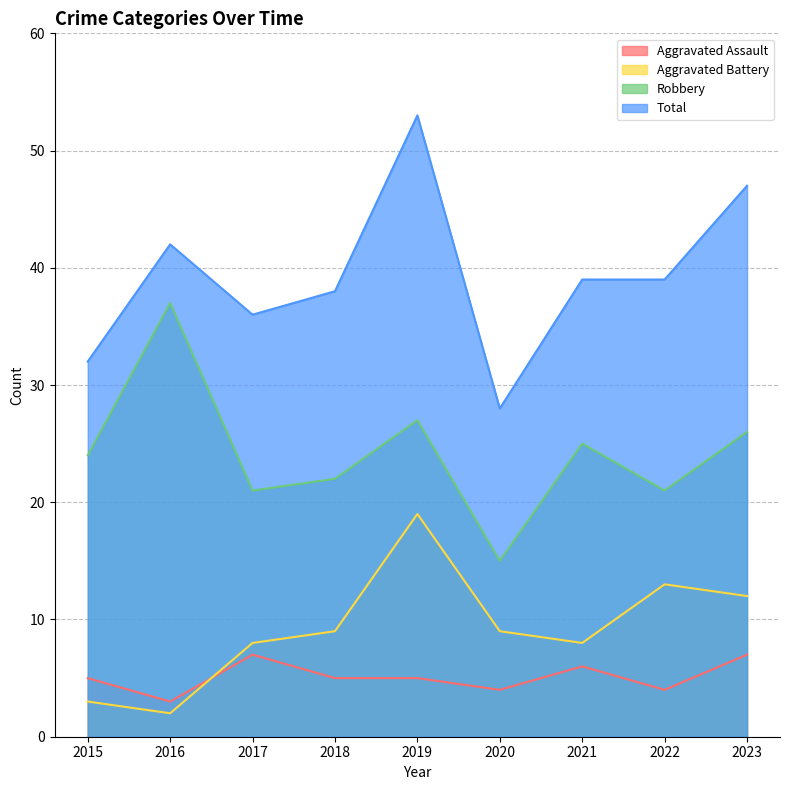

Reading left to right, list all the values displayed in this chart.

Aggravated Assault: 2015=5	2016=3	2017=7	2018=5	2019=5	2020=4	2021=6	2022=4	2023=7
Aggravated Battery: 2015=3	2016=2	2017=8	2018=9	2019=19	2020=9	2021=8	2022=13	2023=12
Robbery: 2015=24	2016=37	2017=21	2018=22	2019=27	2020=15	2021=25	2022=21	2023=26
Total: 2015=32	2016=42	2017=36	2018=38	2019=53	2020=28	2021=39	2022=39	2023=47